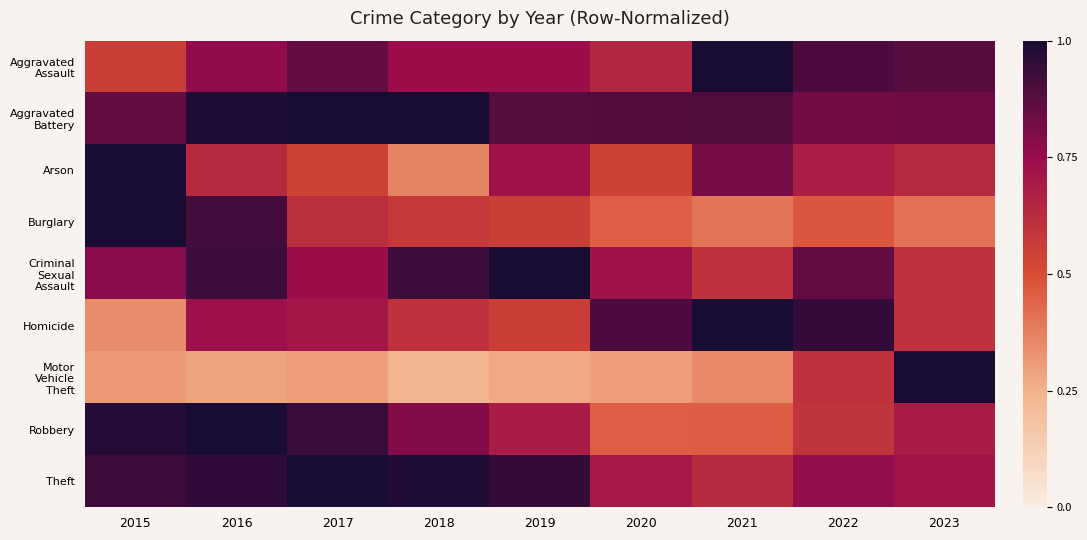

Which series has the largest total across all categories?

Aggravated Battery